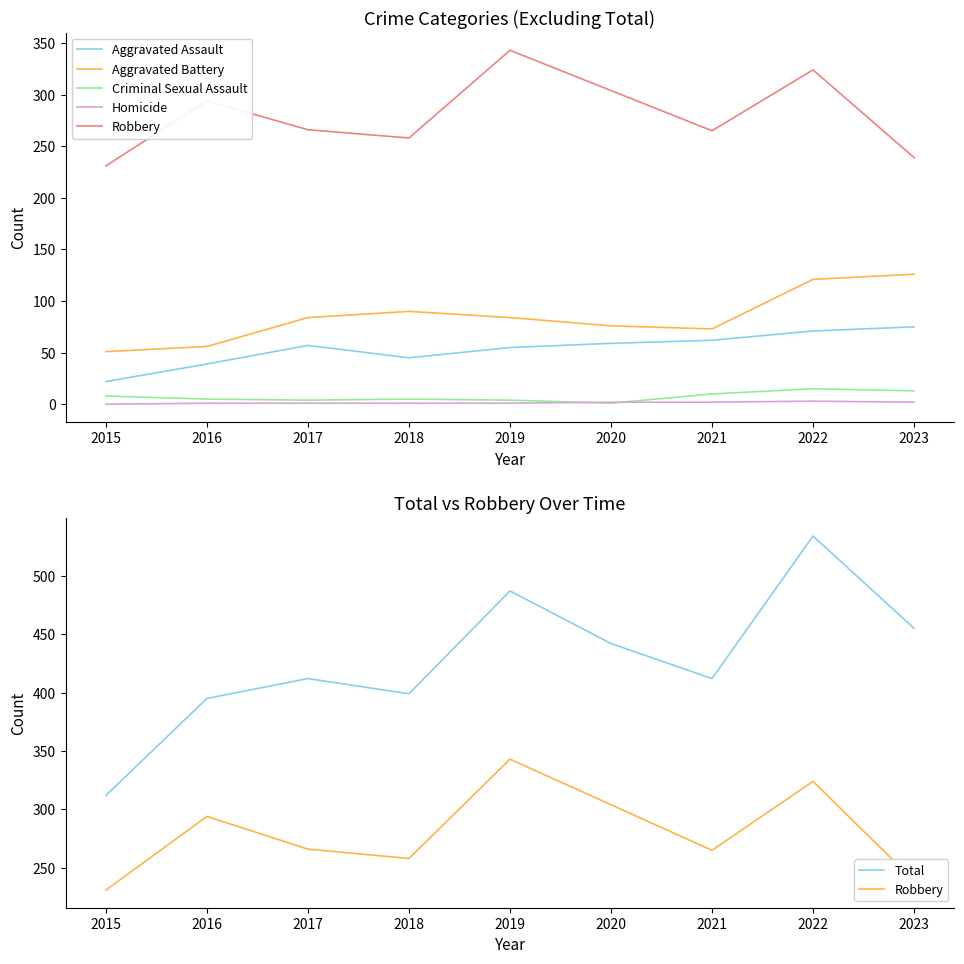

The value of Aggravated Battery at 2020 is 76. True or false?

True